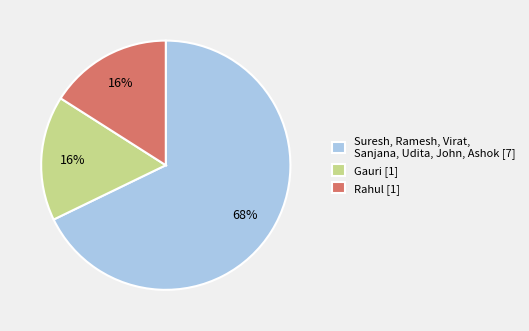

Count the number of slices in the pie.

3